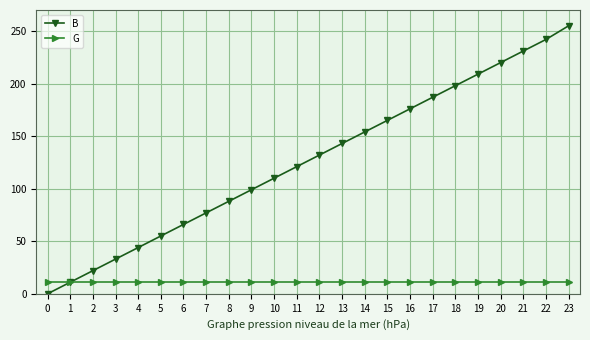

The value of B at 17 is 129. True or false?

False